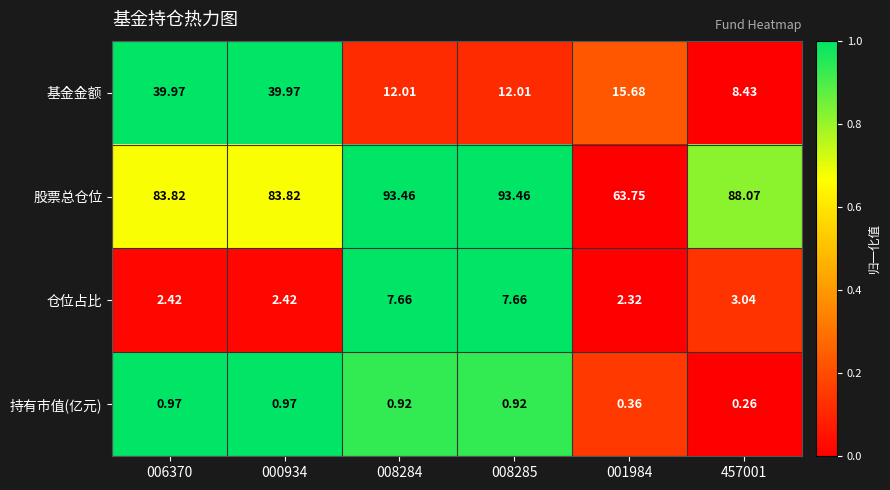

Which series has the largest range (max minus min)?

基金金额